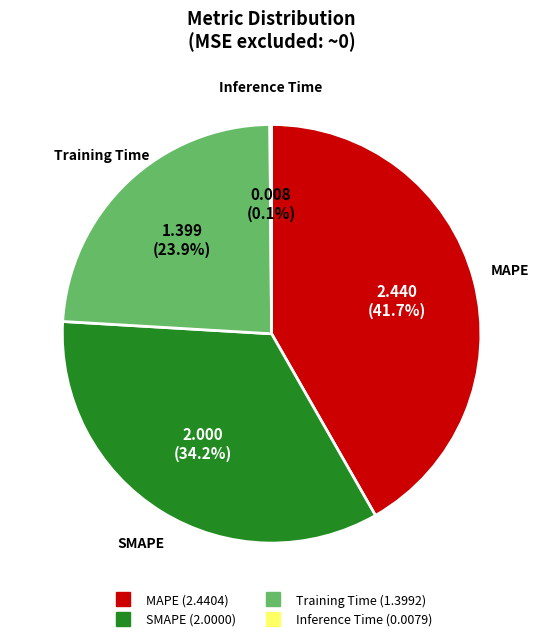

Which slice is the largest?

MAPE